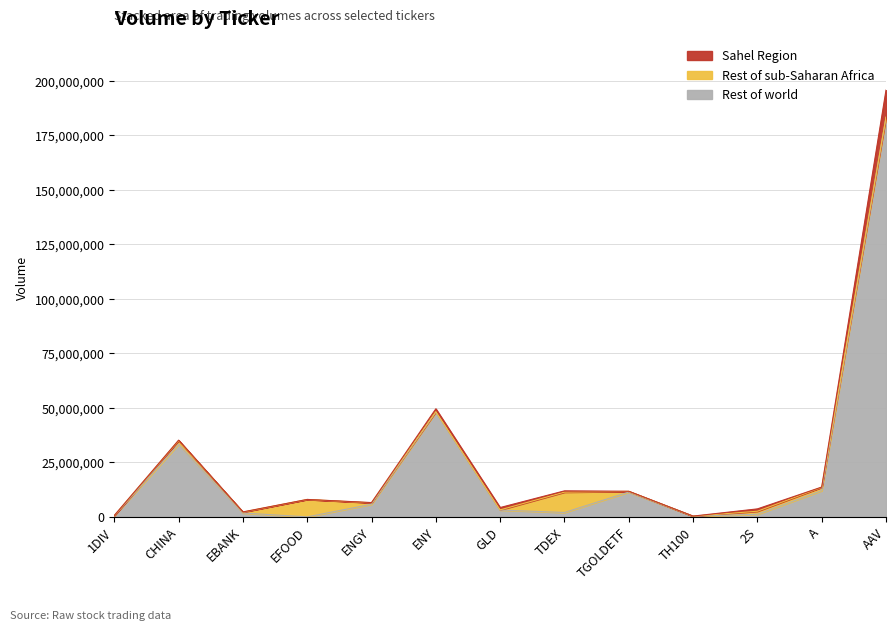

What position from the right is CHINA?

12